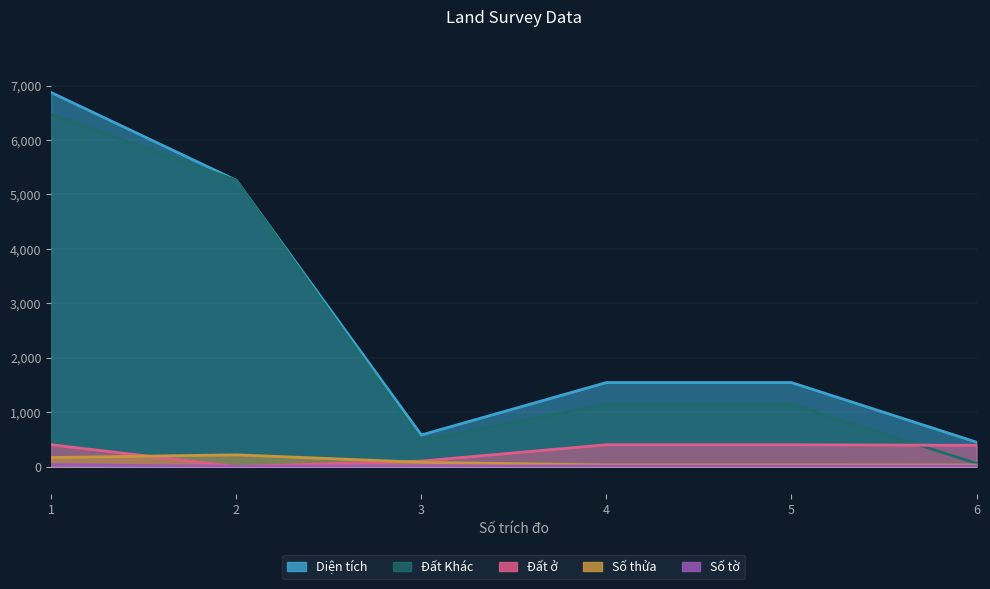

At which category does Diện tích reach its first local valley?

3